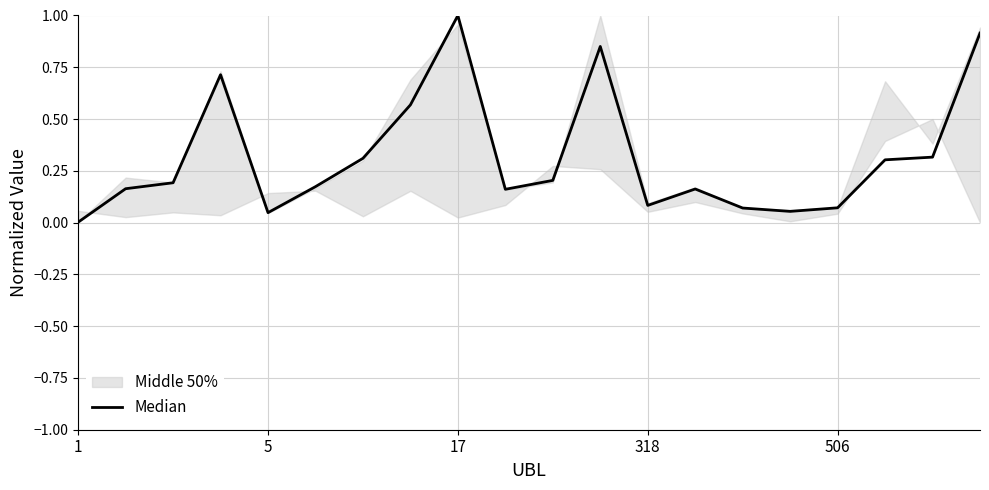

Which category has the lowest value across all series?

1